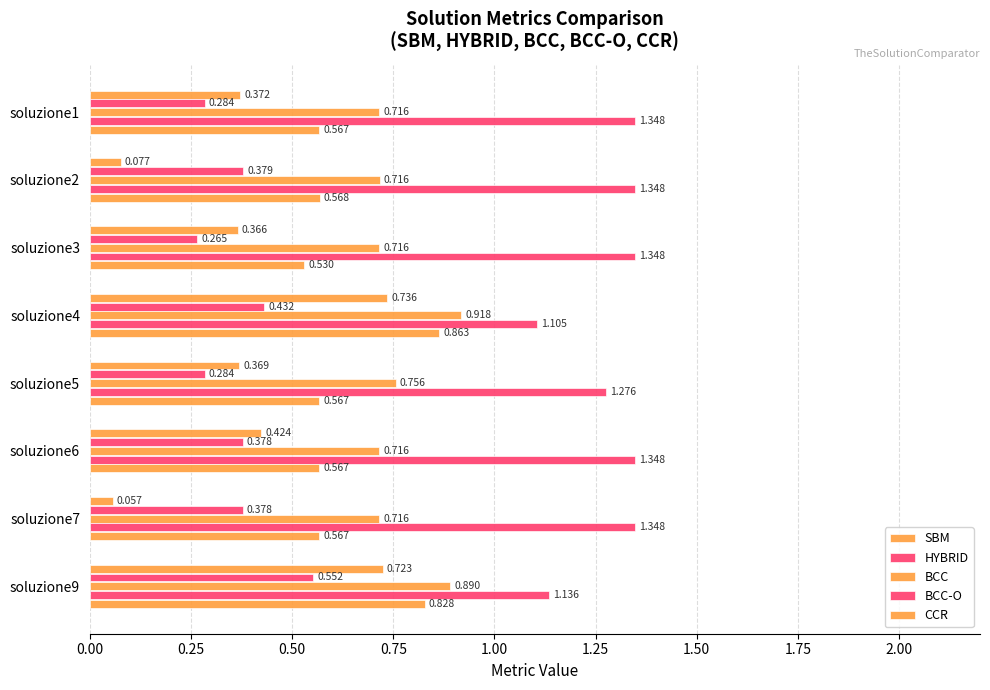

How many distinct data groups are displayed?

5